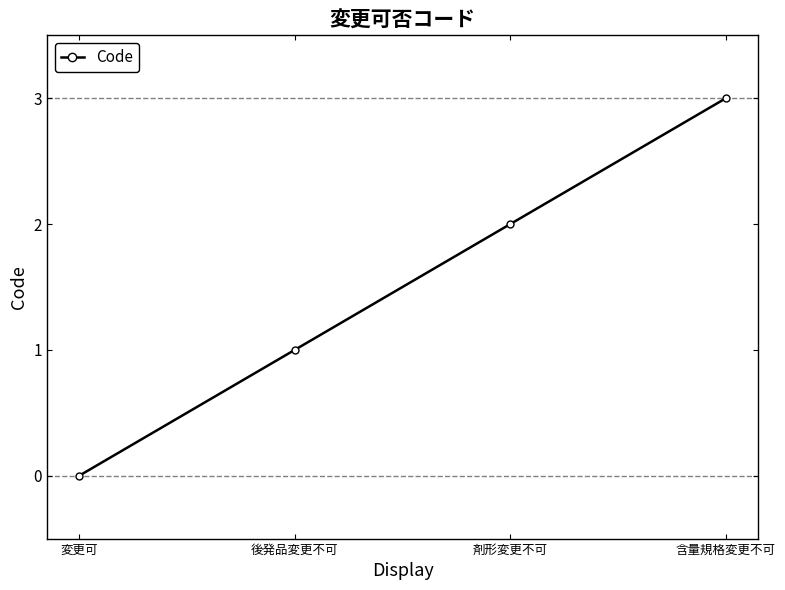

What is the difference between the values at 変更可 and 後発品変更不可?

1